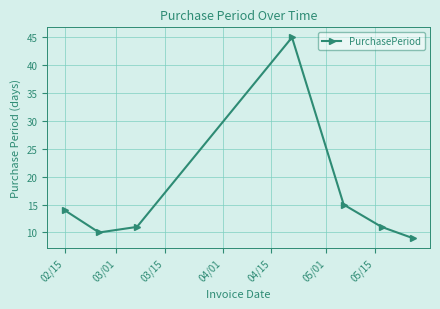

What is the value of the 5th point from the left?

15